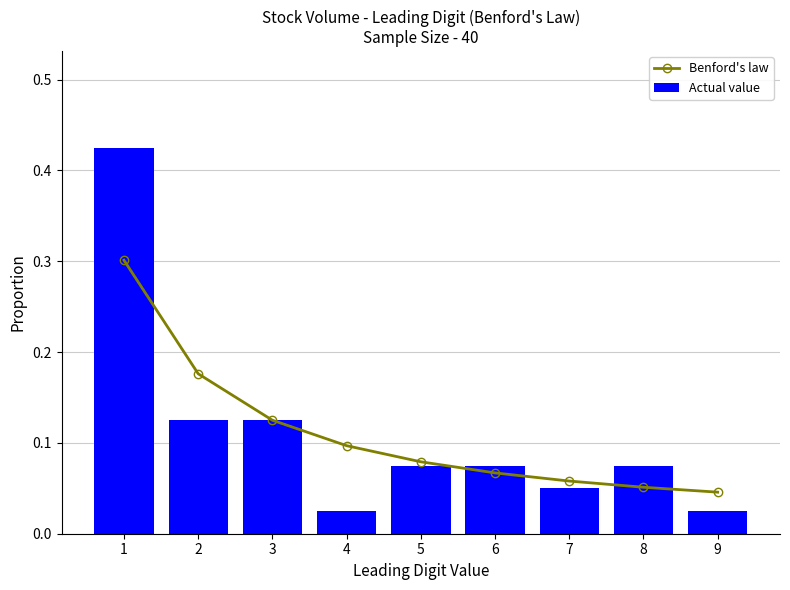

Reading right to left, list all the values displayed in this chart.

Benford's law: 0.0	0.1	0.1	0.1	0.1	0.1	0.1	0.2	0.3
Actual value: 0.0	0.1	0.1	0.1	0.1	0.0	0.1	0.1	0.4